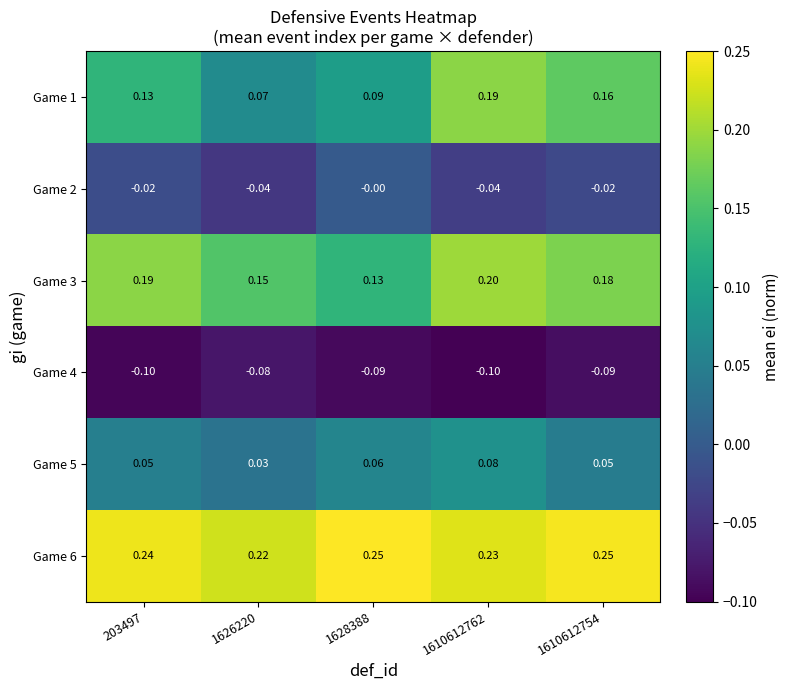

How many series are shown in this chart?

6